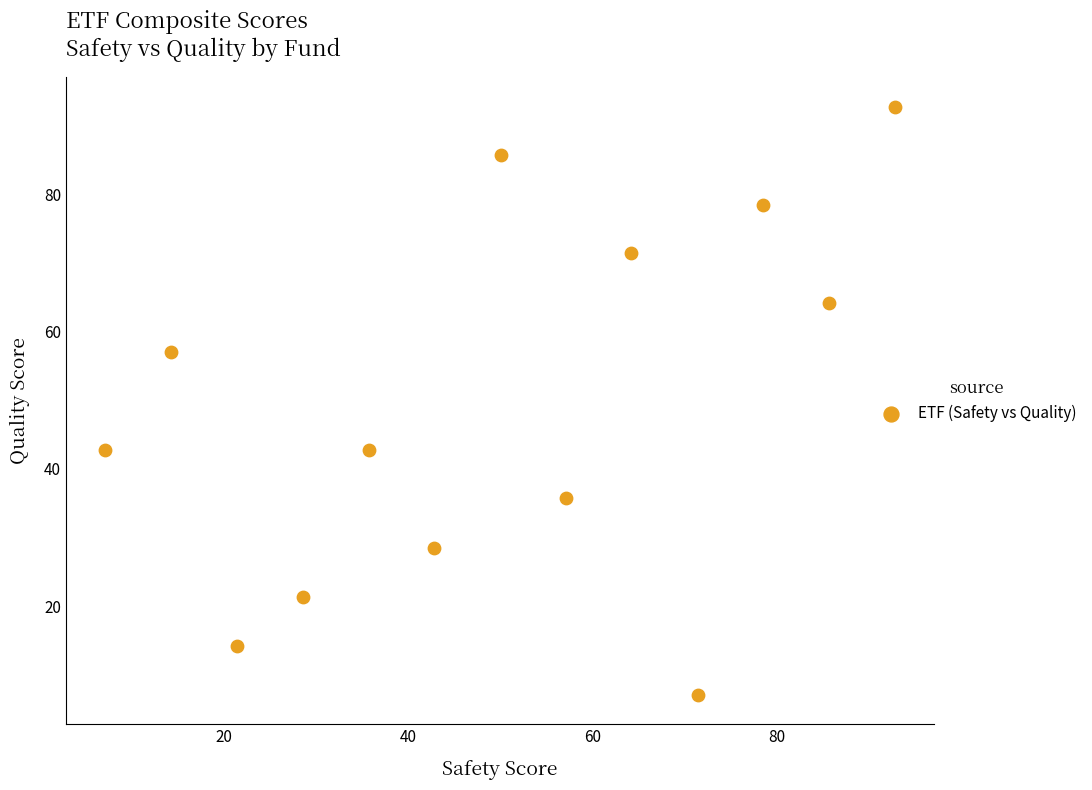

What is the range of Y values (max minus min)?

85.7